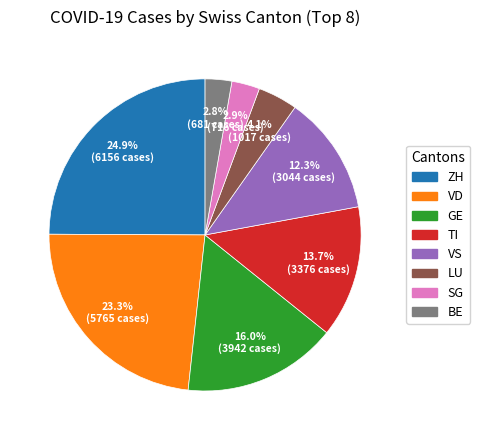

Is there a majority slice in this chart?

No